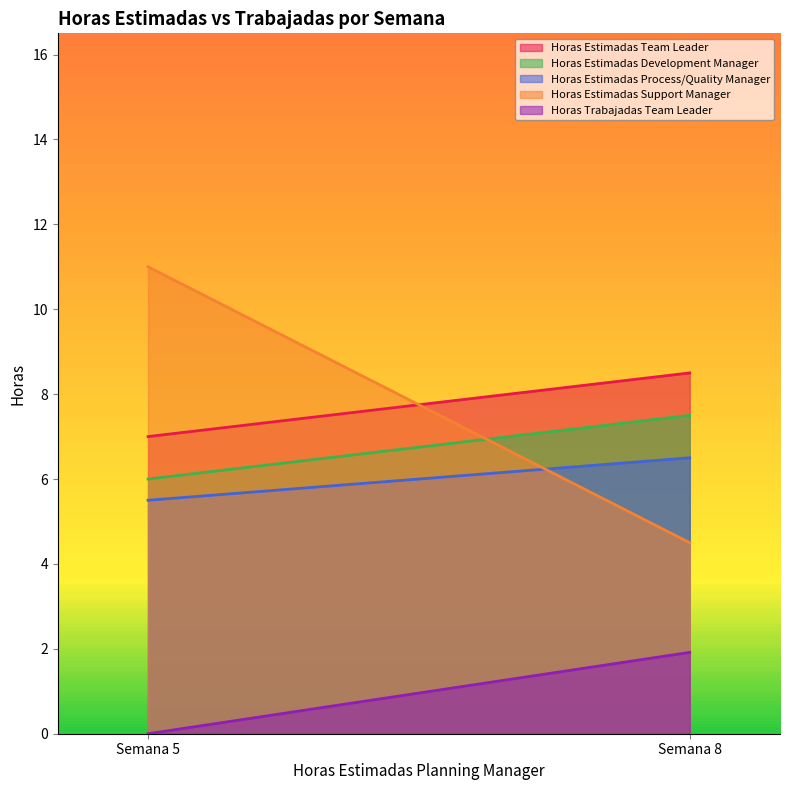

What are all the series names shown in the legend?

Horas Estimadas Team Leader, Horas Estimadas Development Manager, Horas Estimadas Process/Quality Manager, Horas Estimadas Support Manager, Horas Trabajadas Team Leader